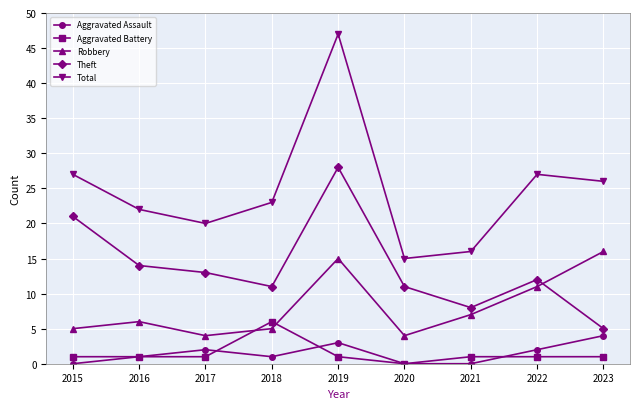

What is the difference between the maximum and minimum values in the Aggravated Battery series?

6